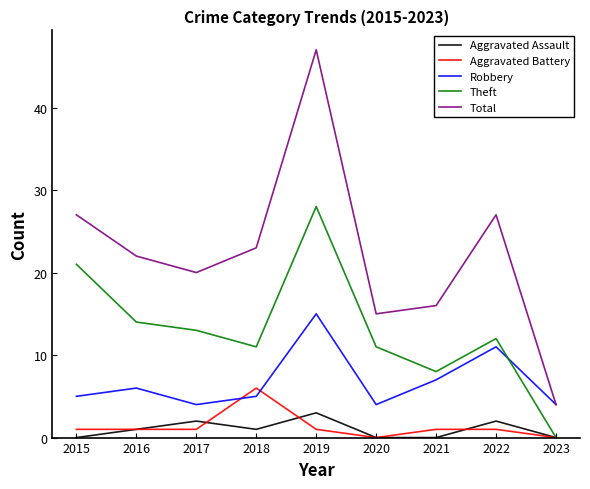

Which series changed the most between 2015 and 2019?

Total